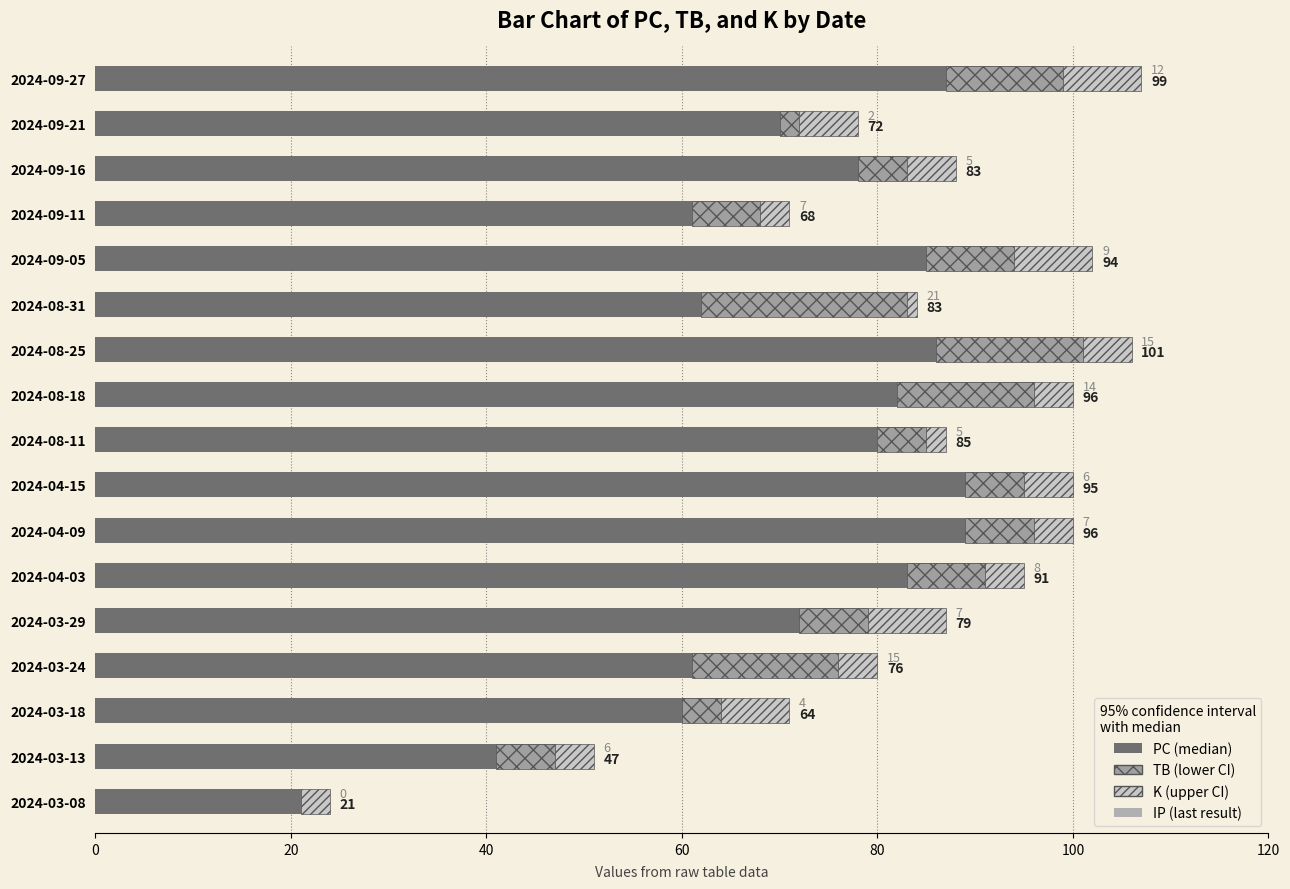

True or false: PC has a value of 16 at 2024-03-18.

False